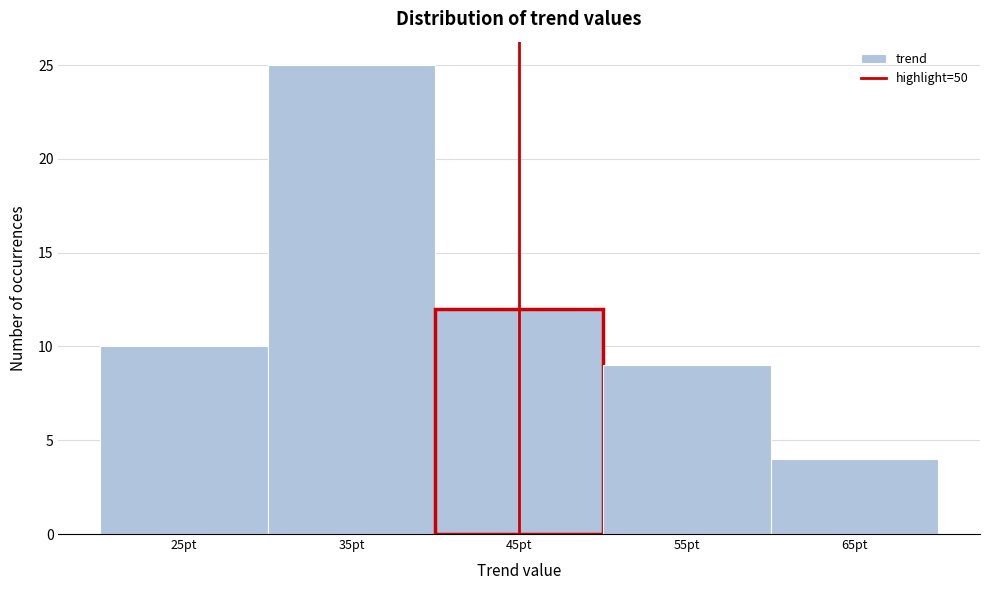

Reading left to right, list all the values displayed in this chart.

10	25	12	9	4